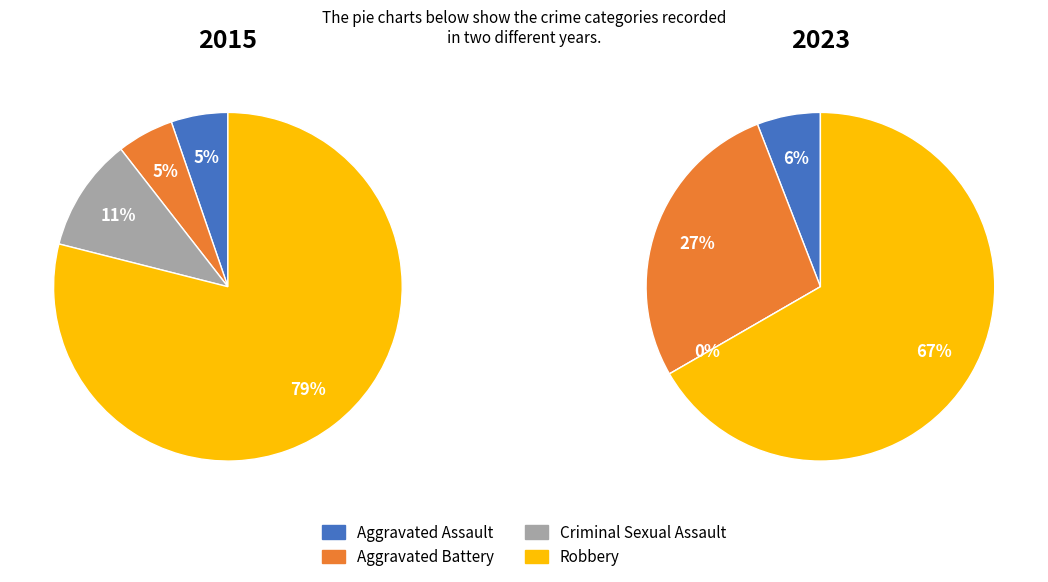

At values_2015, list the series in order from smallest to largest.

values_2015, values_2023